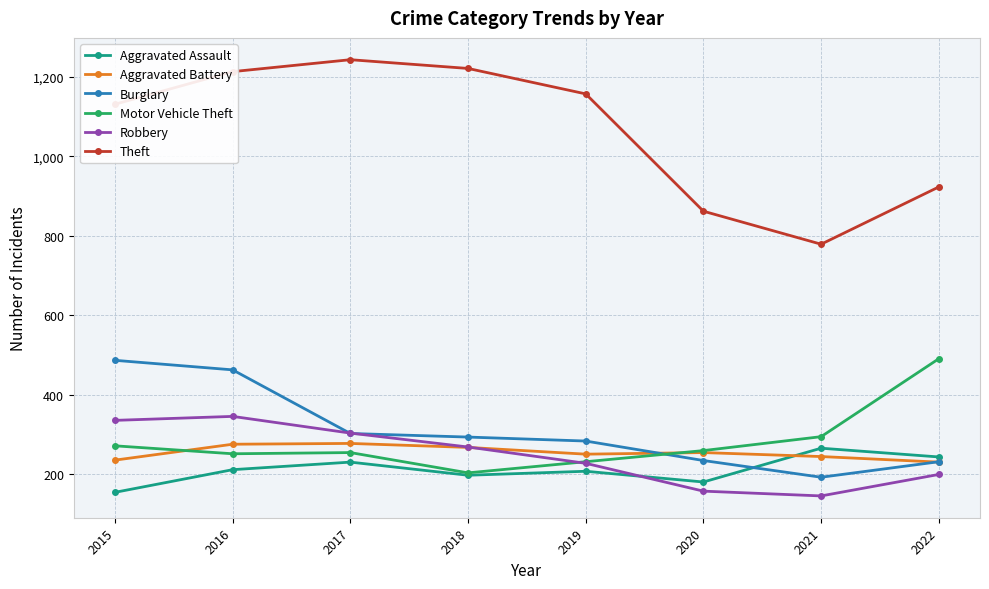

Is this an area chart (filled region under the line)?

No